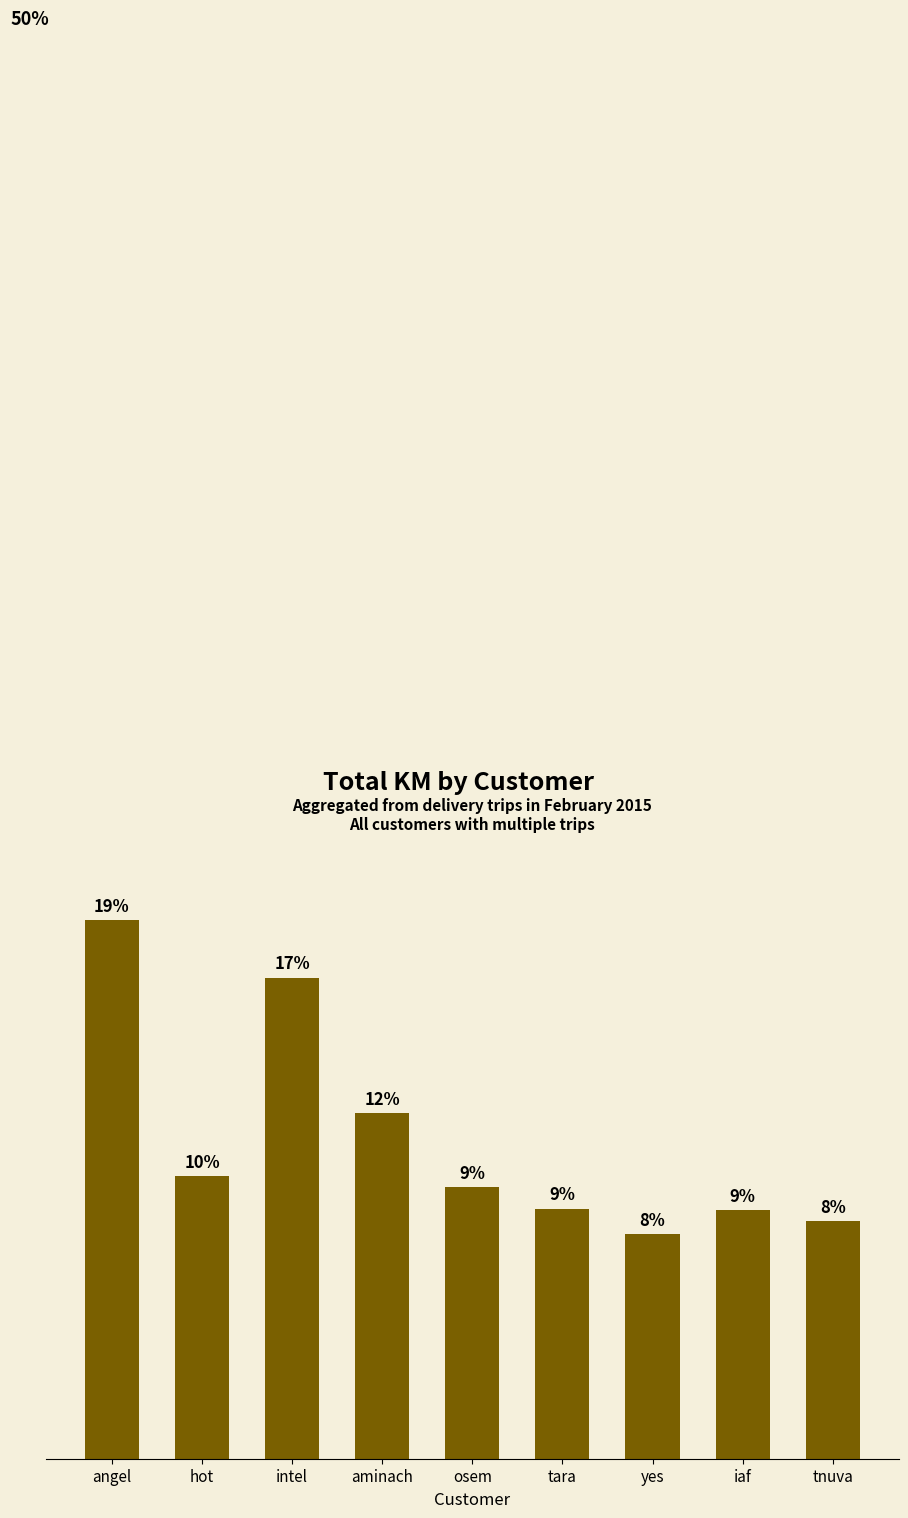

Are the bars horizontal?

No